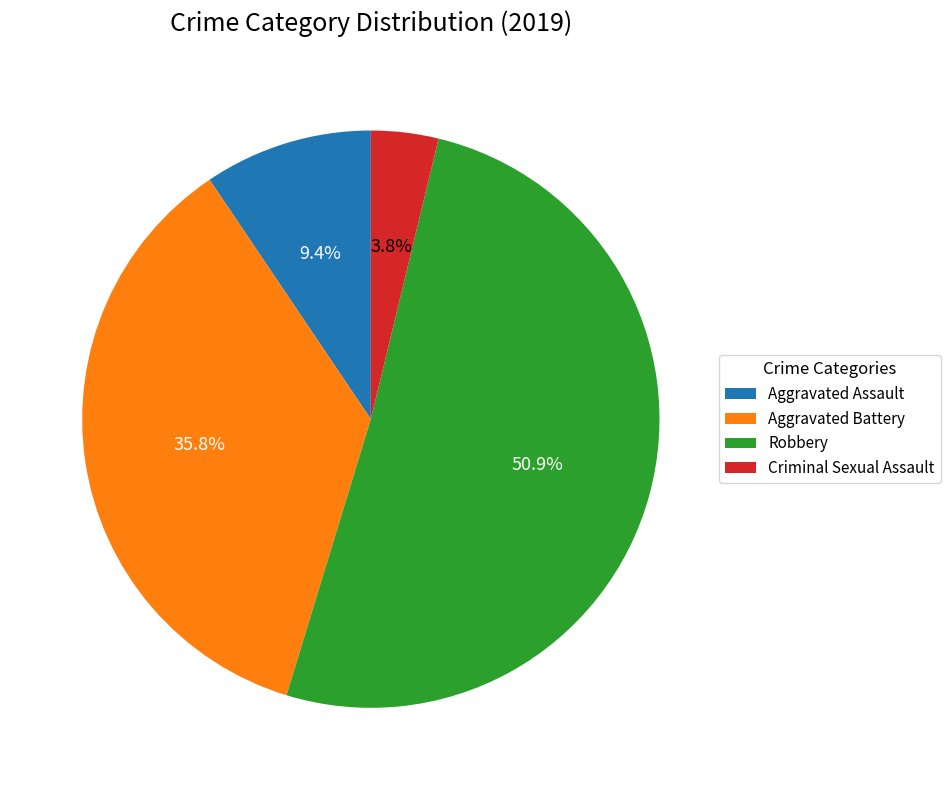

Rank the categories by value from lowest to highest.

Criminal Sexual Assault, Aggravated Assault, Aggravated Battery, Robbery